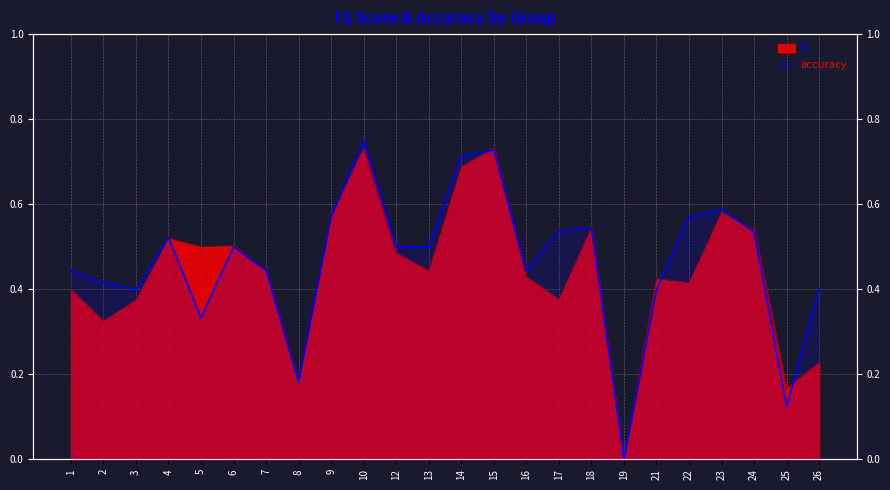

Which series has the widest spread of values?

accuracy